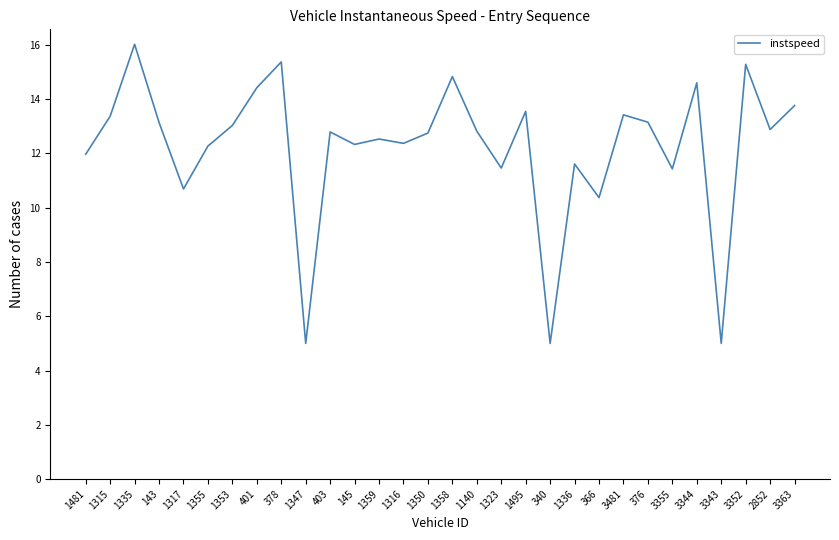

At which category does the data reach its first local valley?

1317